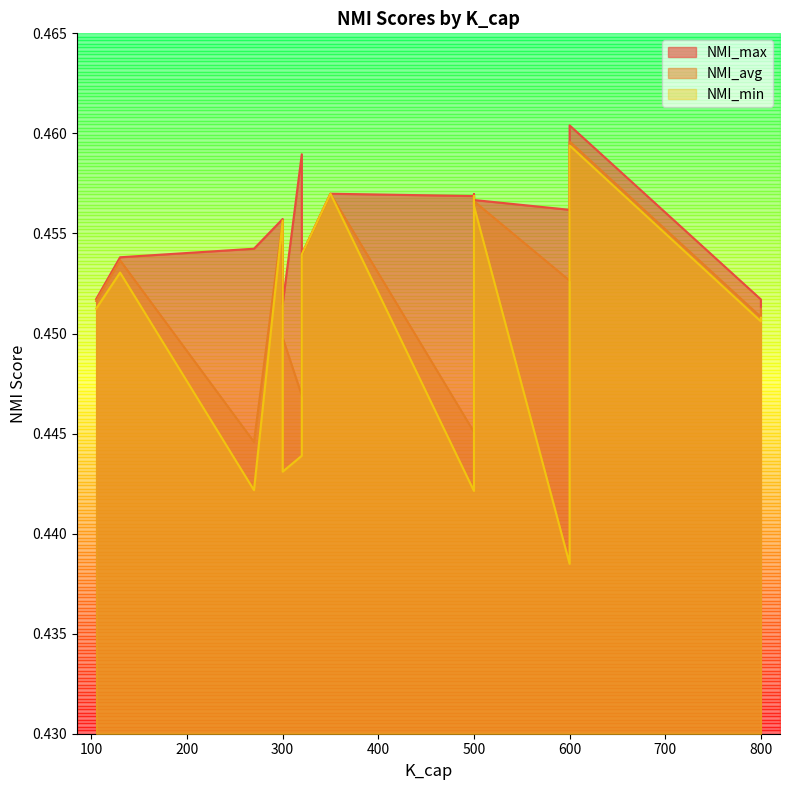

What is the label of the 15th point from the right?

320